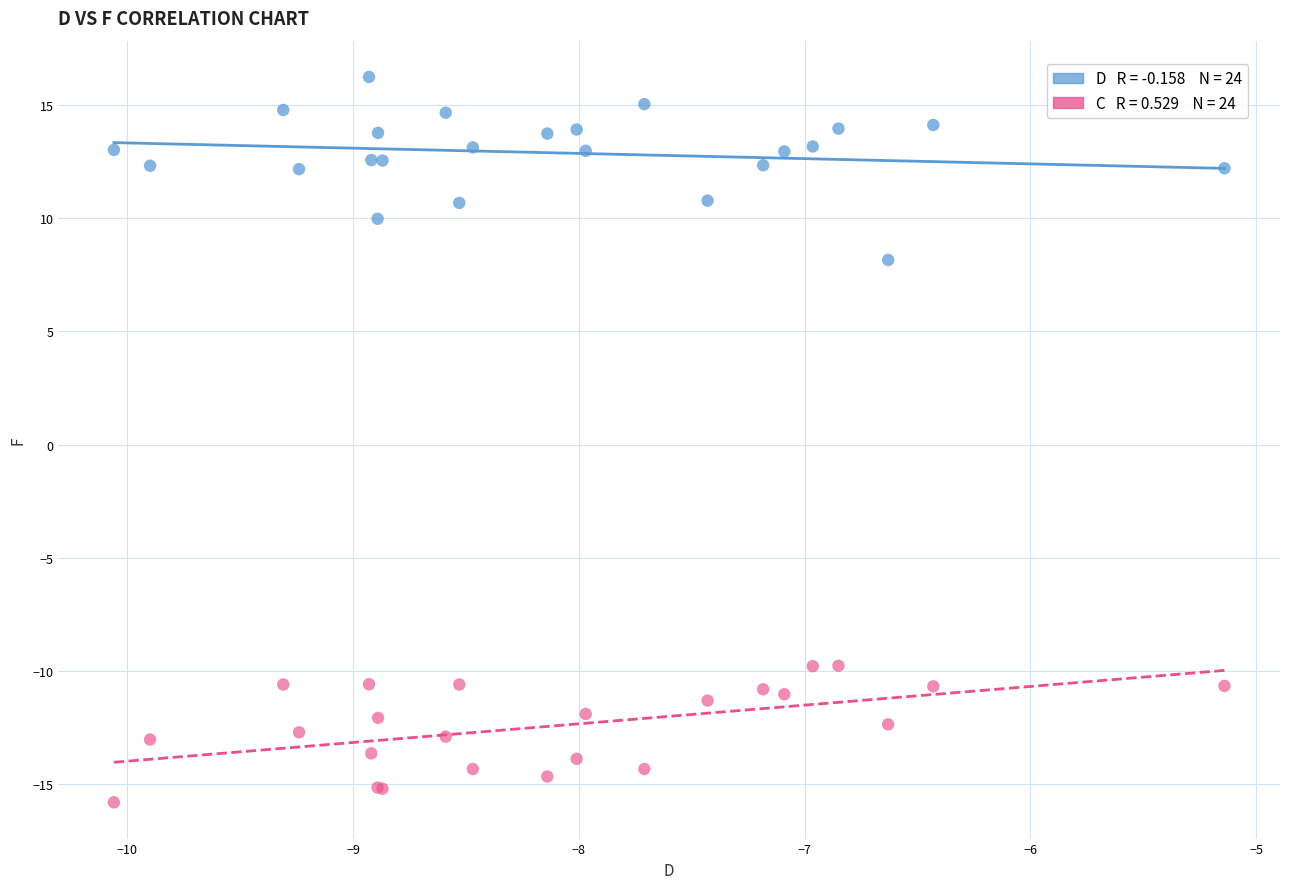

Across all series, what Y value is closest to 0?

8.2